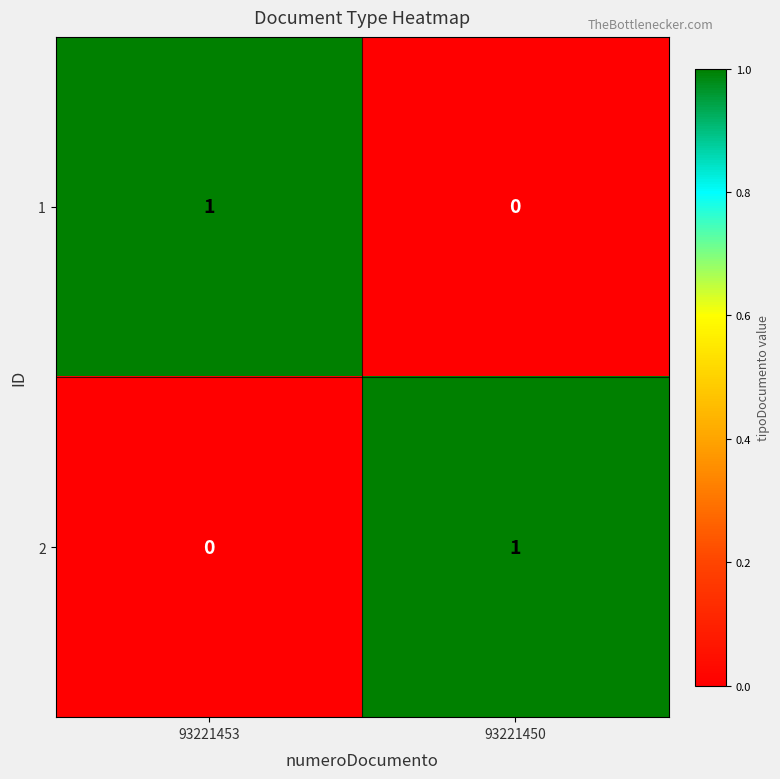

Is the value of 2 at 93221453 greater than the value of 1 at 93221453?

No